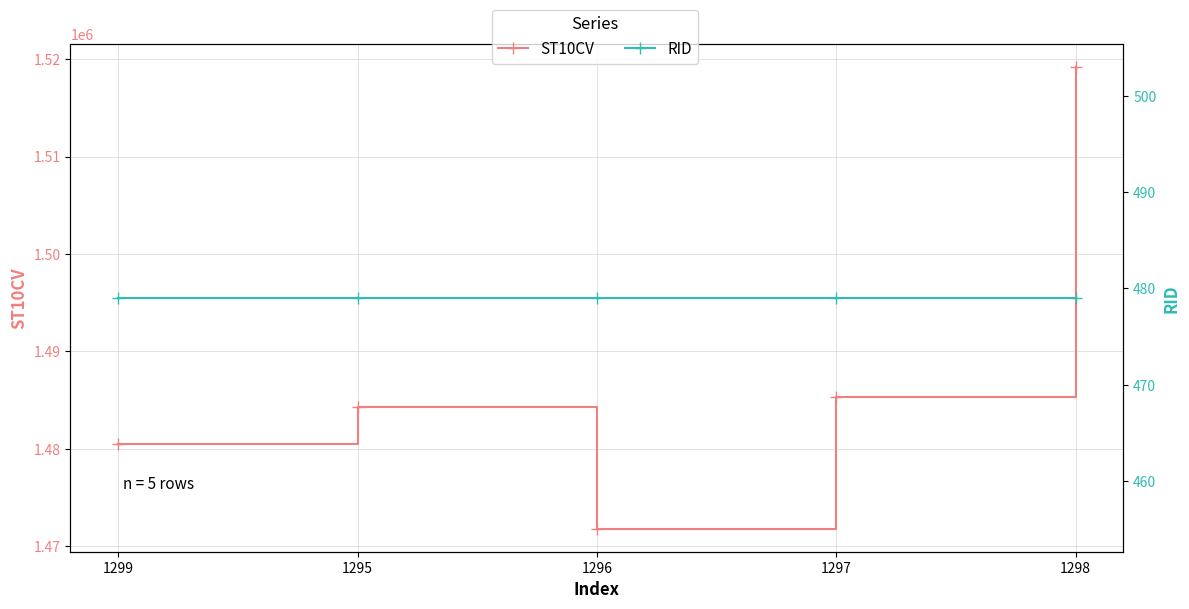

Reading left to right, extract all data points from this chart.

ST10CV: 1480450	1484300	1471800	1485320	1519170
RID: 479	479	479	479	479